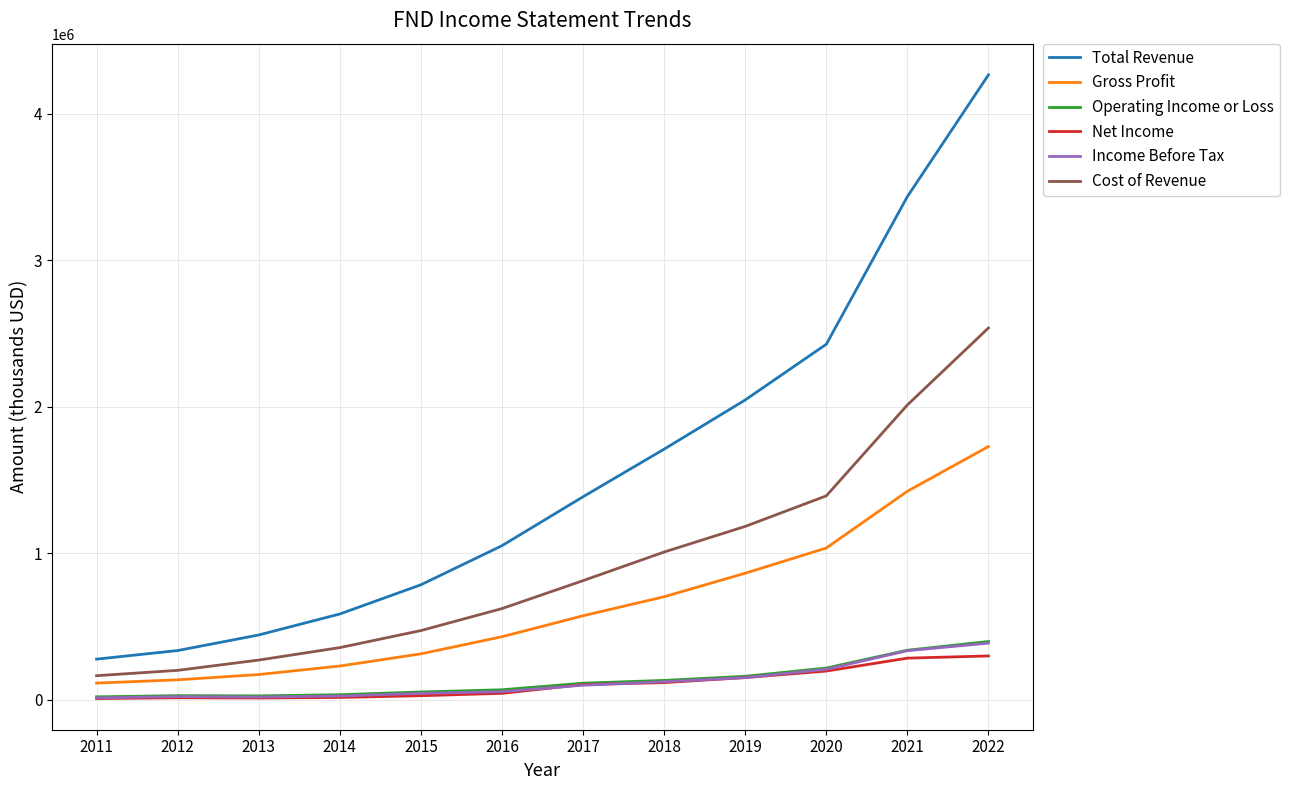

Is the value of Gross Profit at 2015 greater than the value of Operating Income or Loss at 2017?

Yes